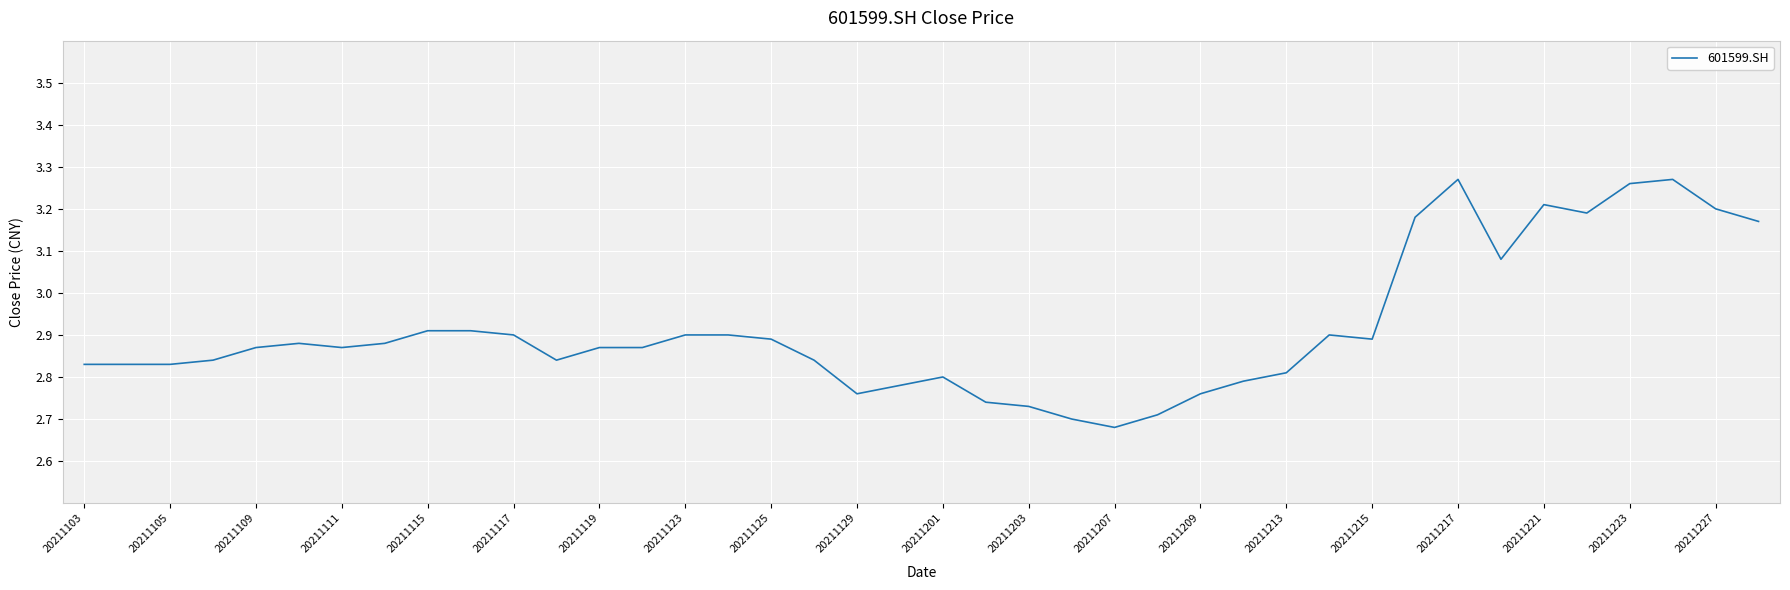

What is the difference between the maximum and minimum values?

0.6